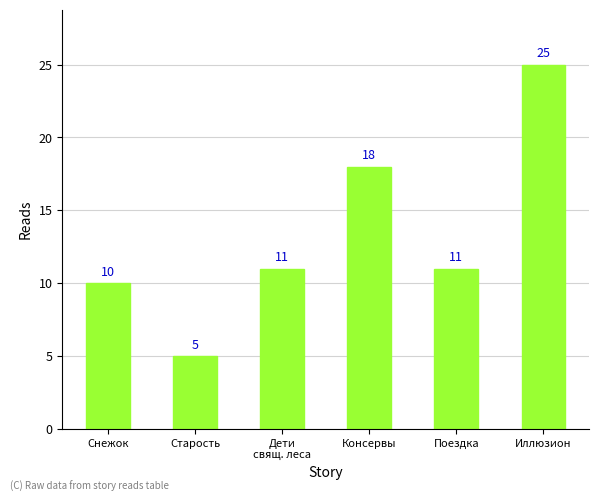

What position from the left is Поездка?

5